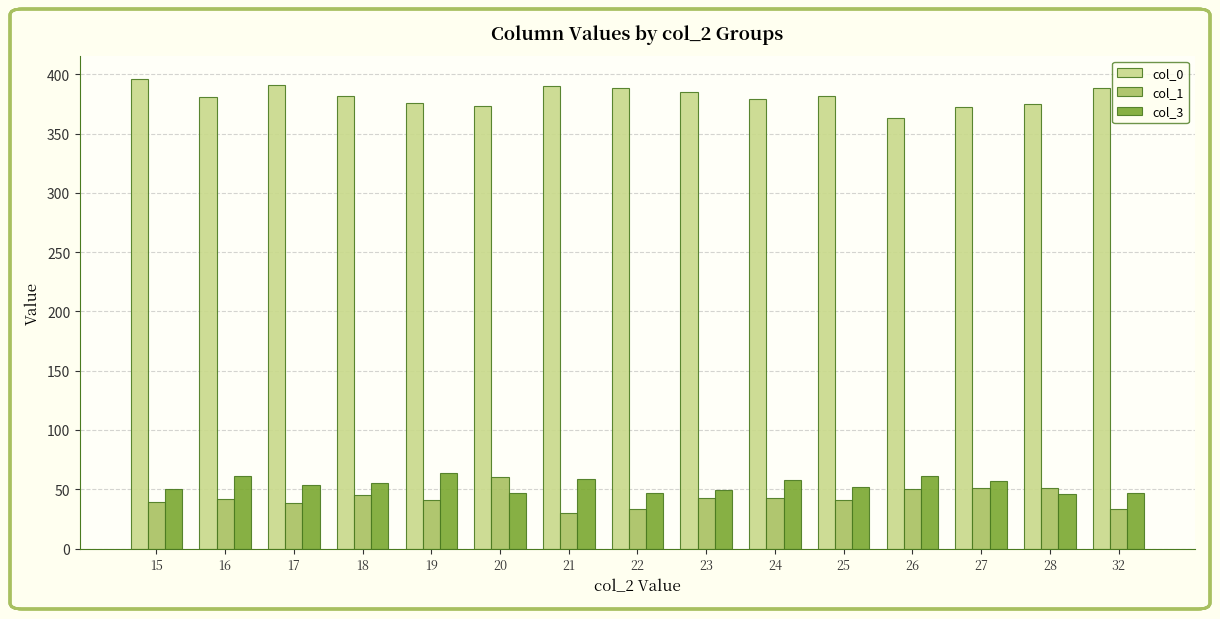

How many series are shown in this chart?

3